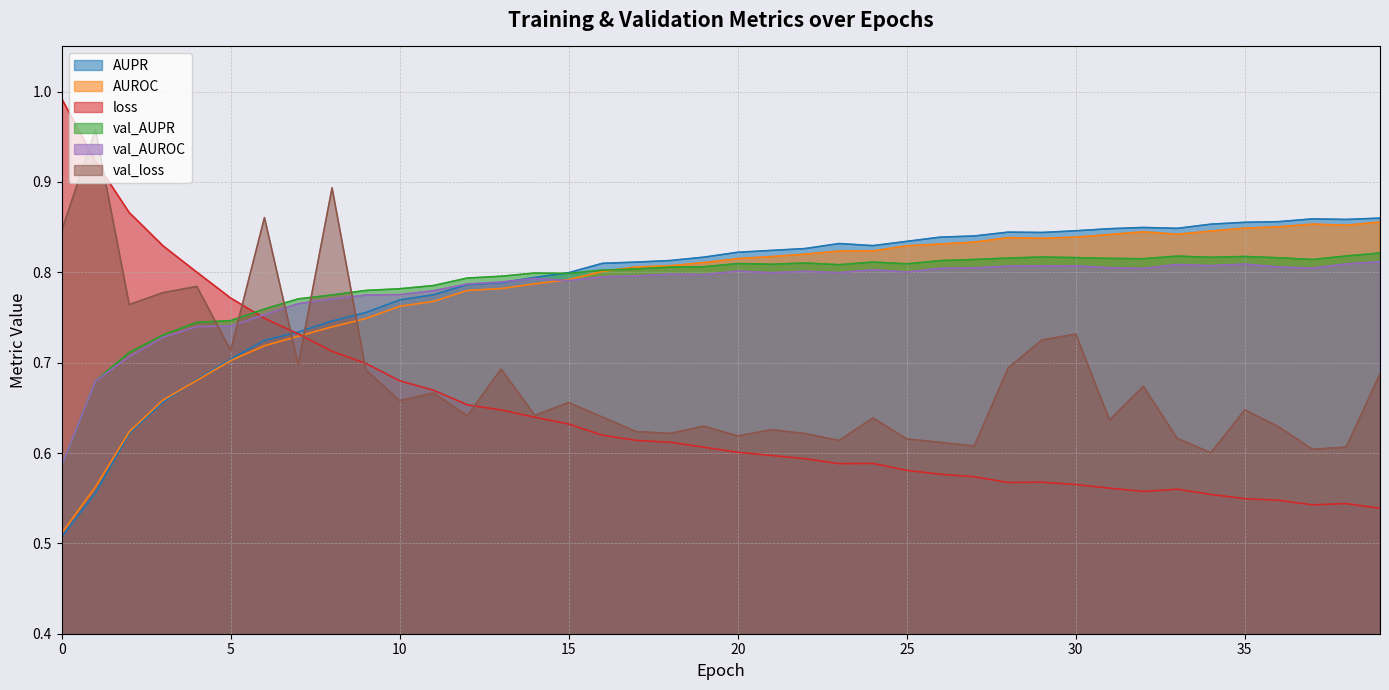

Which series changed the most between 12 and 36?

loss